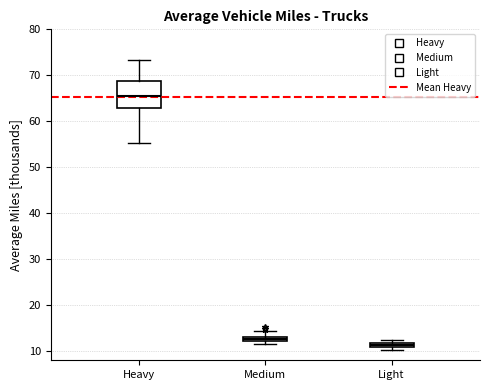

Comparing the boxes themselves (not the whiskers), which one is the tallest?

Heavy